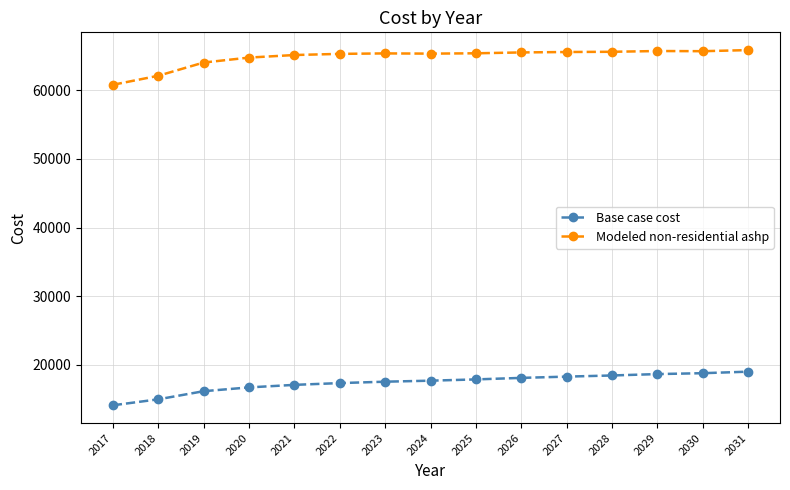

True or false: Modeled non-residential ashp and Base case cost cross at least once.

False